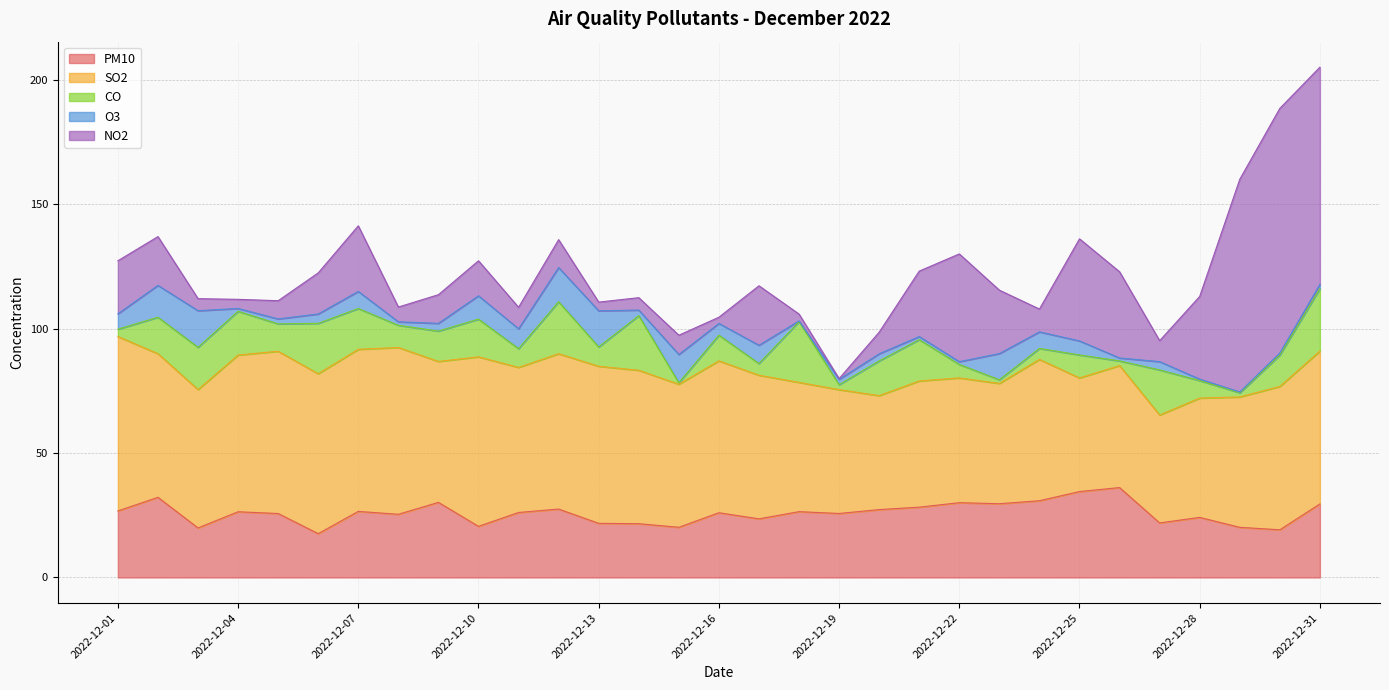

How many lines are shown in the chart?

5